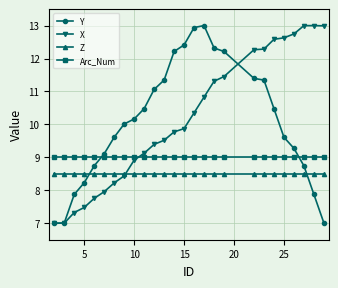

What is the value of the Y point at the 16th from the left?

13.0